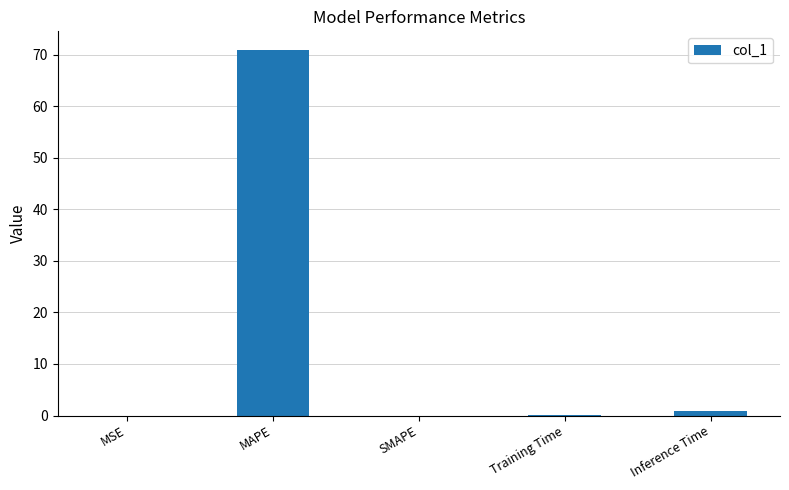

The value at MSE is 0.0. True or false?

True